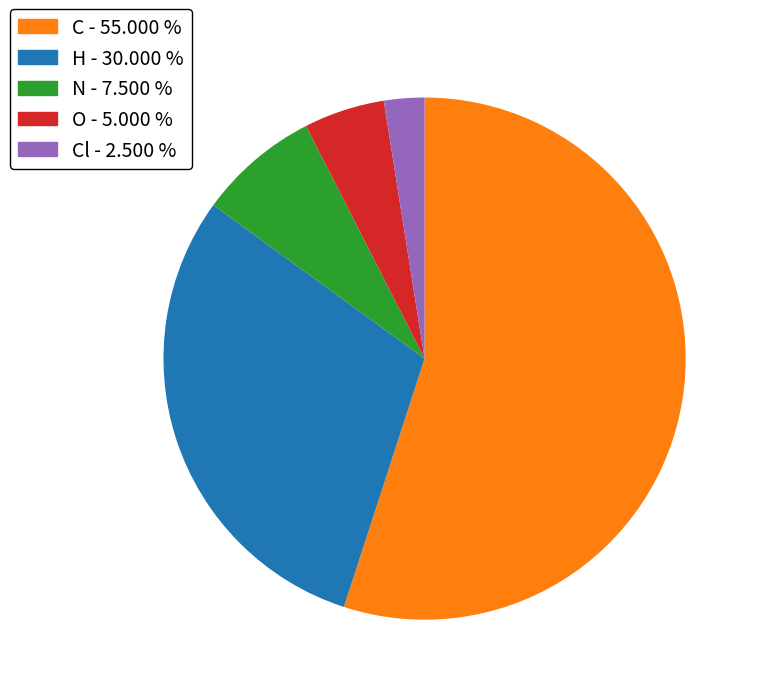

Is there a majority slice in this chart?

Yes